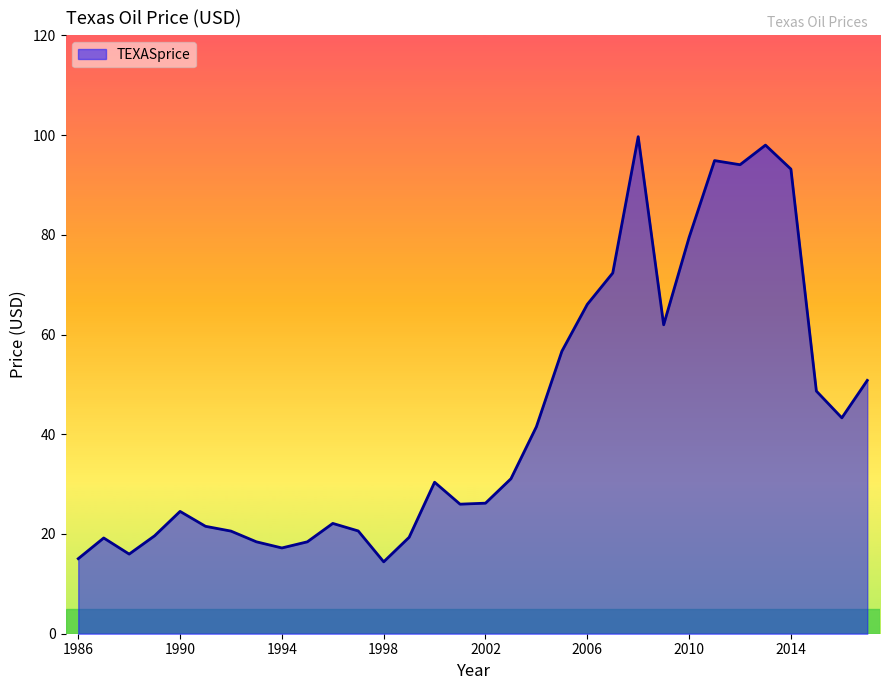

What is the maximum value shown in the chart?

99.7